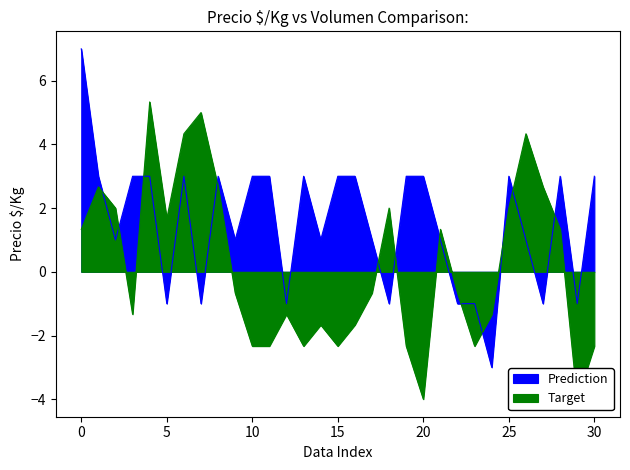

Is it true that Prediction equals 3 at 15?

True